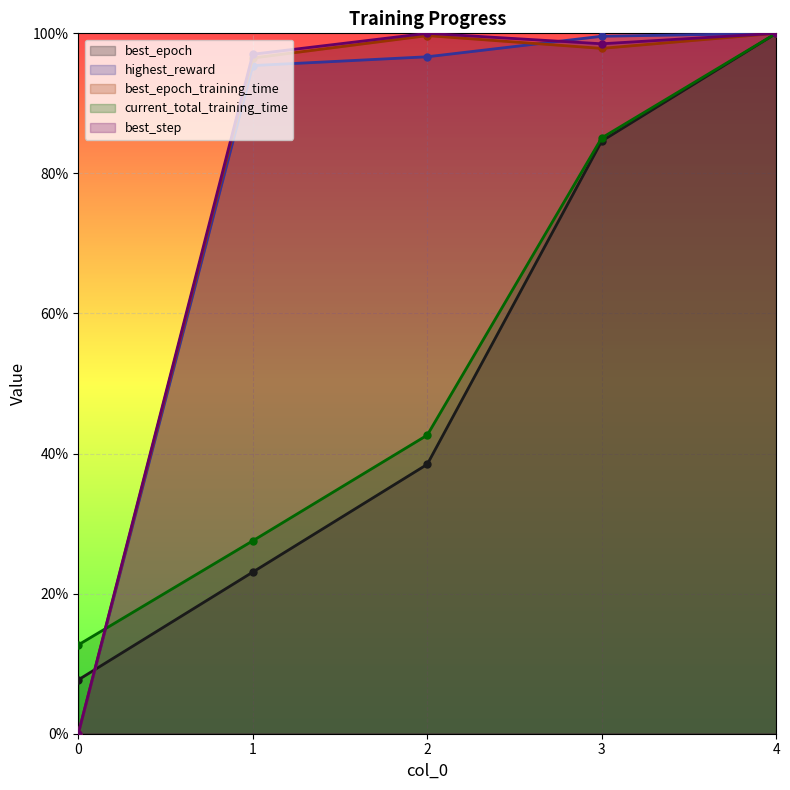

The best_epoch series shows 1.2 at 3. True or false?

False